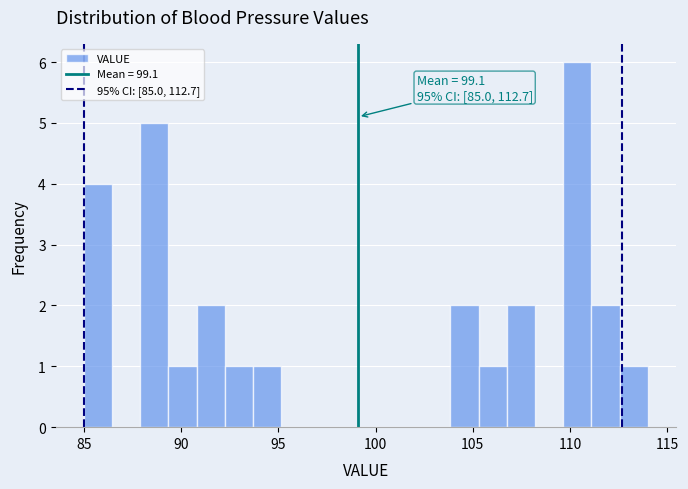

Around what value on the x-axis is the tallest bar? Give the approximate position of its centre, as read against the axis.

110.5